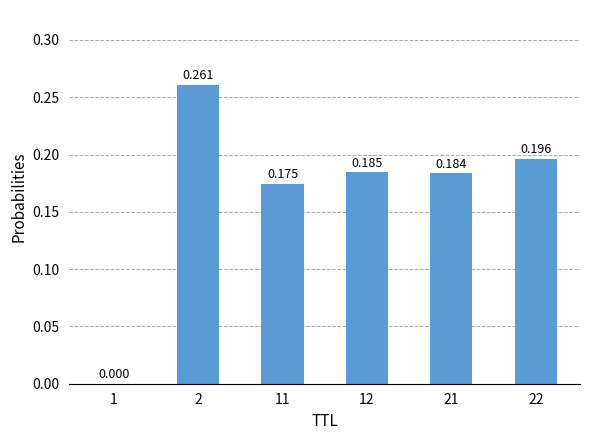

The chart shows a value of 0.2 at 11. True or false?

True